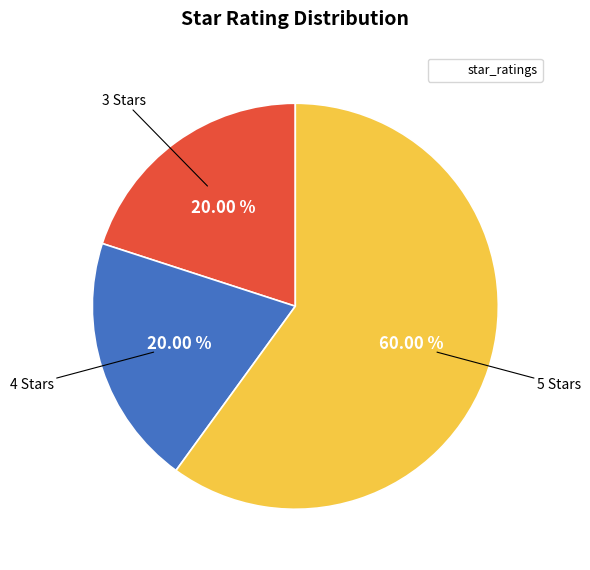

Is there a majority slice in this chart?

Yes